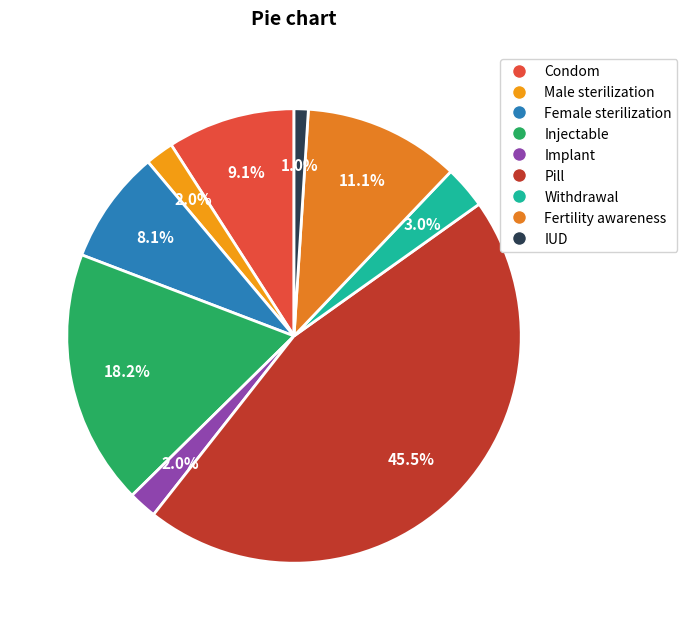

What portion of the pie excludes Male sterilization?

98.0%